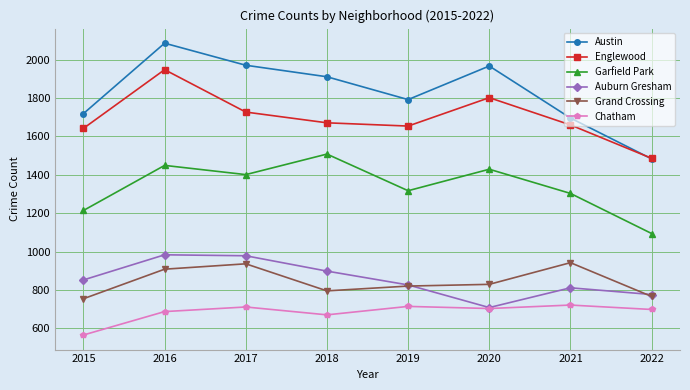

How many categories are shown in the chart?

8